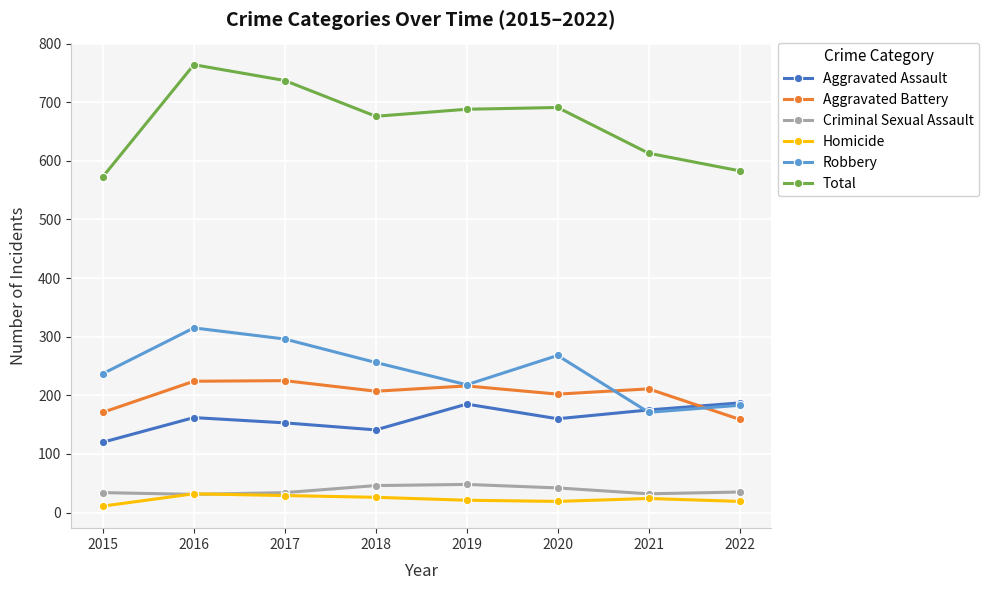

What is the maximum value shown in the chart?

764